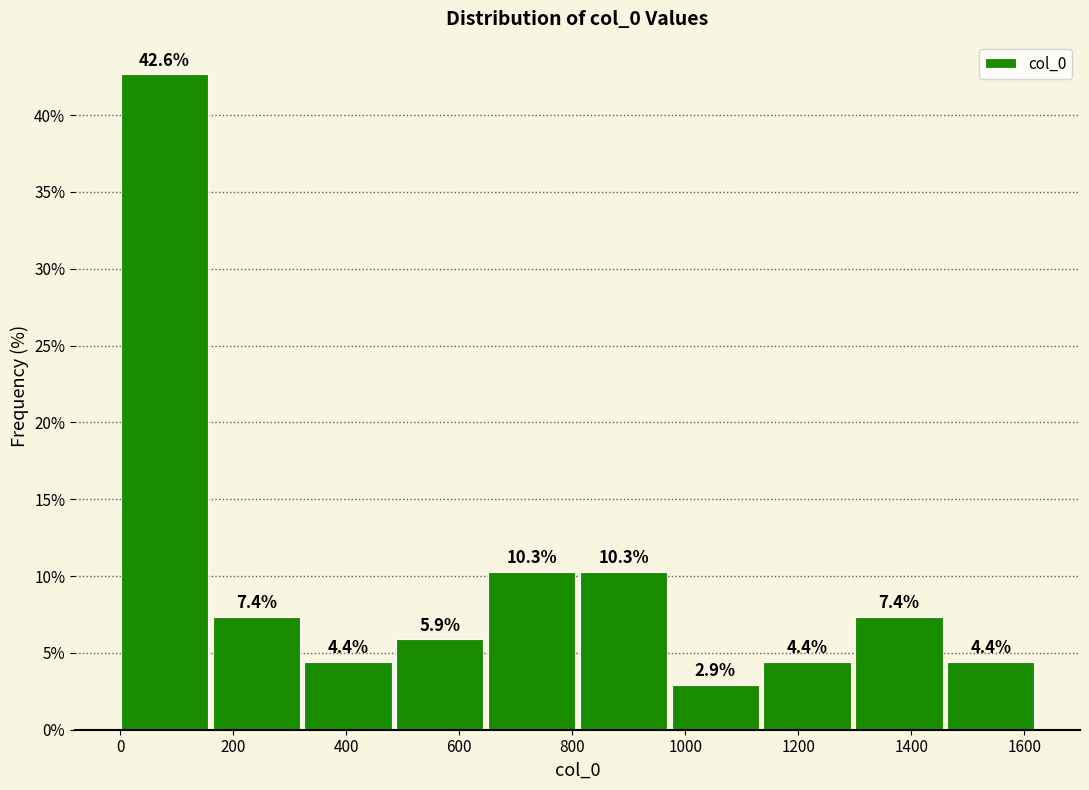

Reading left to right, list every bar in this chart as the range it spans on the x-axis followed by its height. The bar edges are not printed on the chart, so give them approximately, as read against the axis.

0 to 160: 42.6
160 to 320: 7.4
320 to 480: 4.4
480 to 660: 5.9
660 to 820: 10.3
820 to 980: 10.3
980 to 1140: 2.9
1140 to 1300: 4.4
1300 to 1460: 7.4
1460 to 1620: 4.4